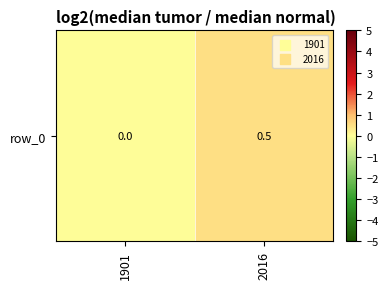

What is the greatest value displayed?

0.5